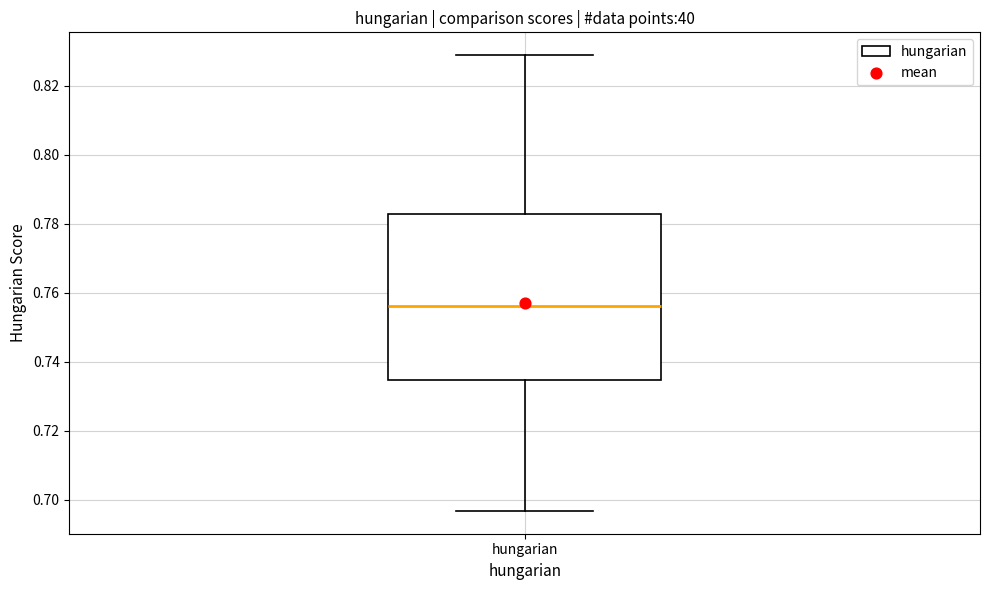

Where does the lower whisker of the box for hungarian end on the y-axis? The values are not printed on the chart, so give them approximately, as read against the axis.

0.696